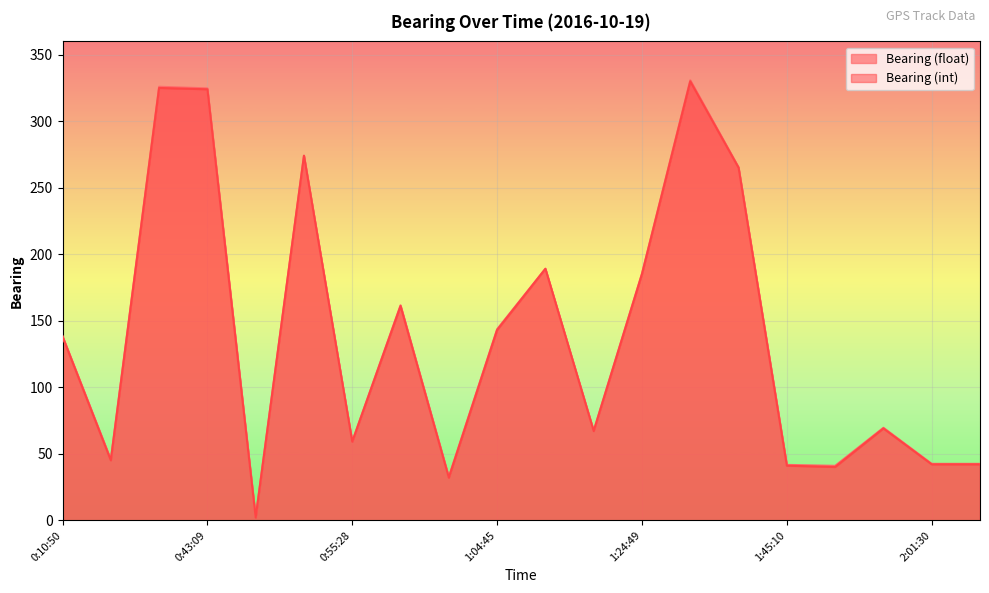

List the series in order of their overall mean, lowest first.

Bearing (int), Bearing (float)